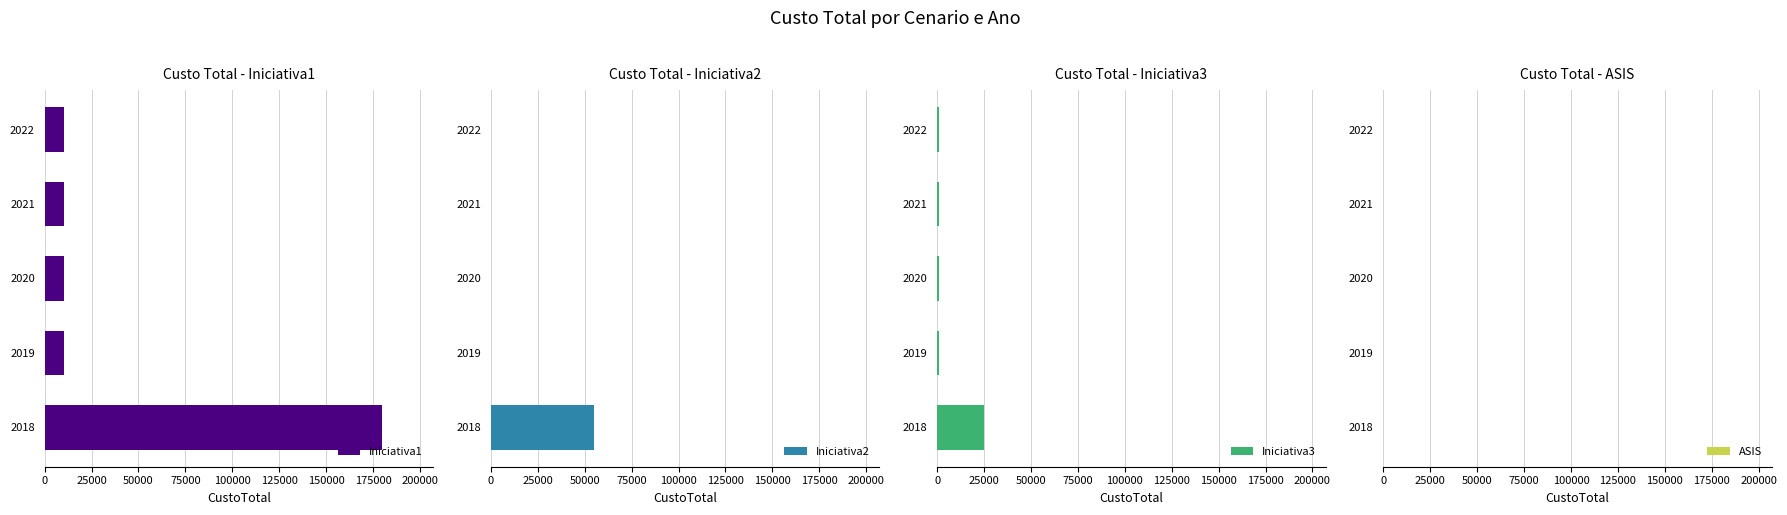

What is the sum of the Iniciativa1 values at 2019 and 2018?

190500